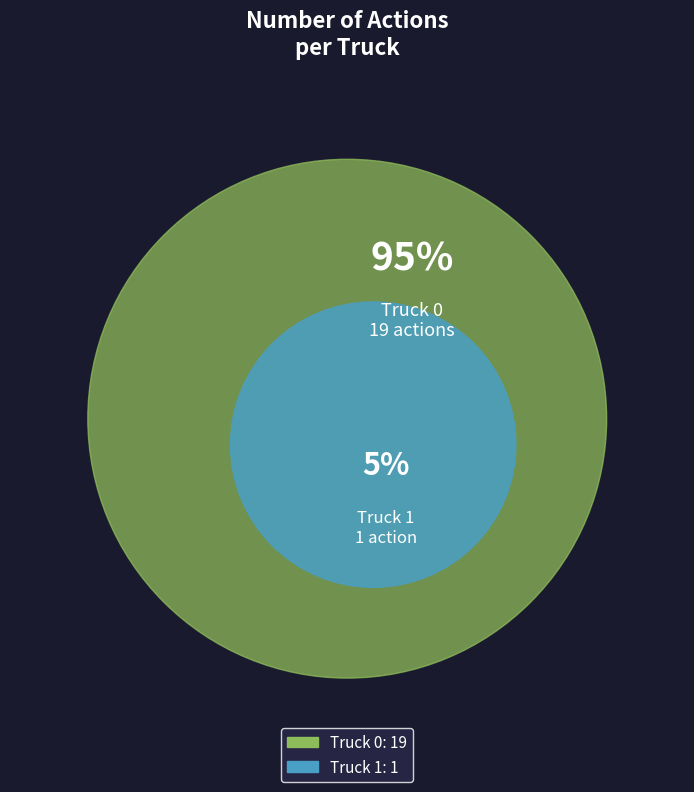

To the nearest percent, what is the difference between the Truck 0 and Truck 1 slice percentages?

90%